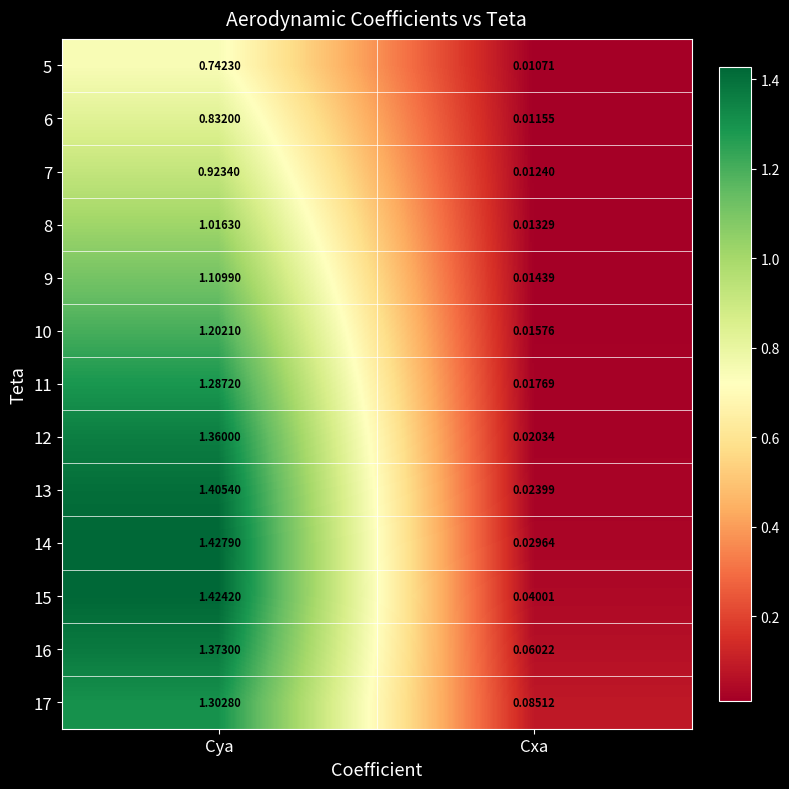

Is the value of 10 at Cya greater than the value of 8 at Cya?

Yes